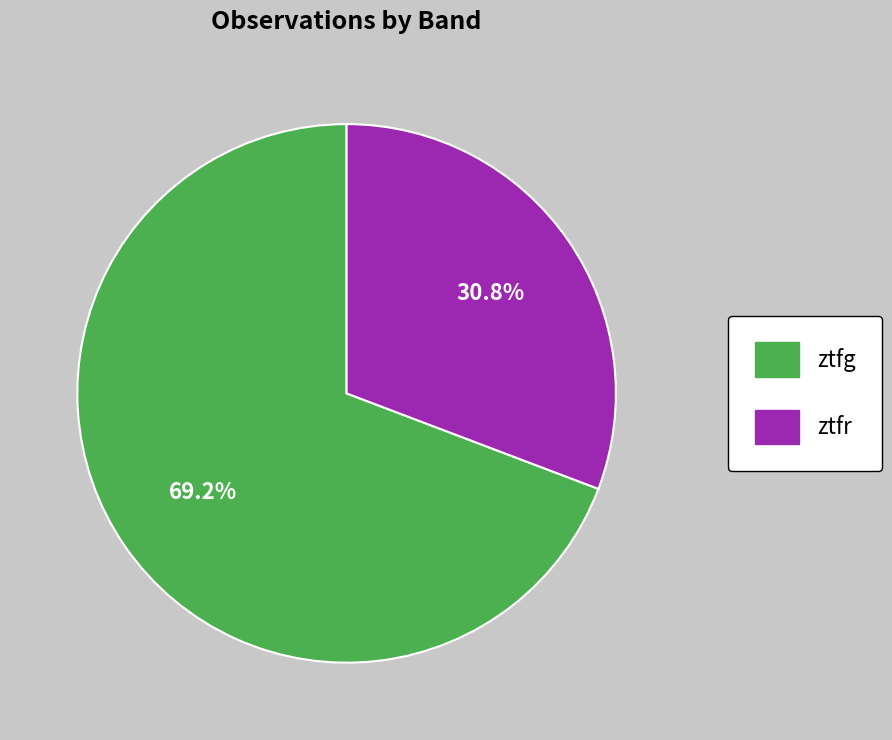

To the nearest percent, what is the average slice percentage?

50%